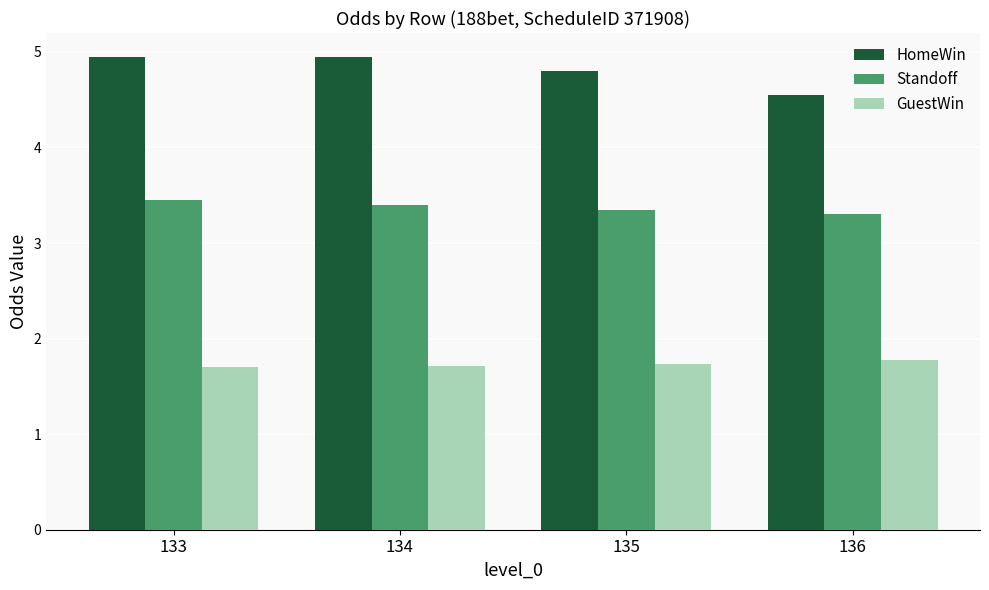

Rank the categories by Standoff value from highest to lowest.

133, 134, 135, 136